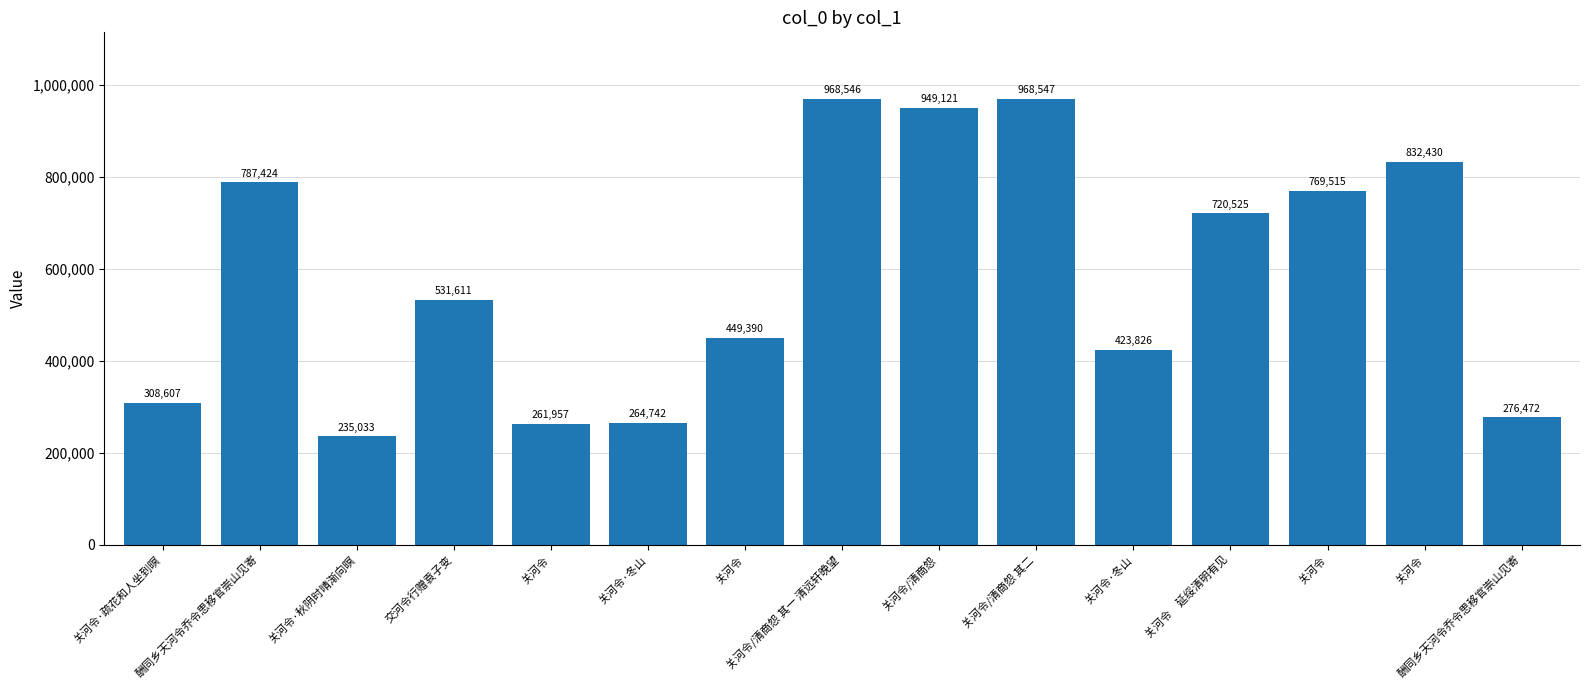

Rank the categories by value from highest to lowest.

关河令/清商怨 其二, 关河令/清商怨 其一 清远轩晚望, 关河令/清商怨, 关河令, 酬同乡天河令乔令思移官崇山见寄, 关河令, 关河令　延绥清明有见, 交河令行赠袁子变, 关河令, 关河令·冬山, 关河令·疏花和人坐到暝, 酬同乡天河令乔令思移官崇山见寄, 关河令·冬山, 关河令, 关河令·秋阴时晴渐向暝